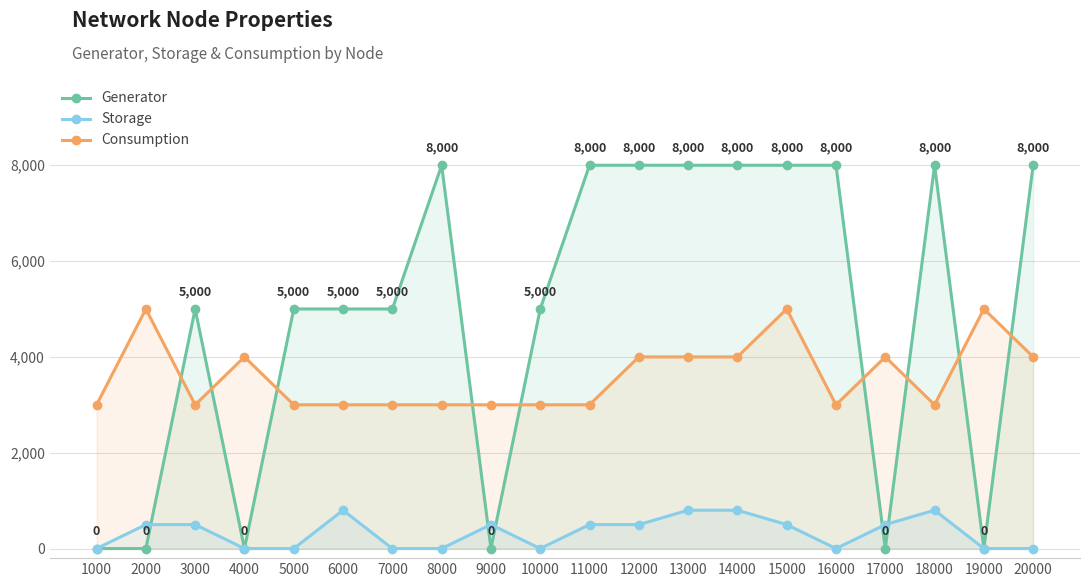

What is the value of the Generator point at the 11th from the left?

8000